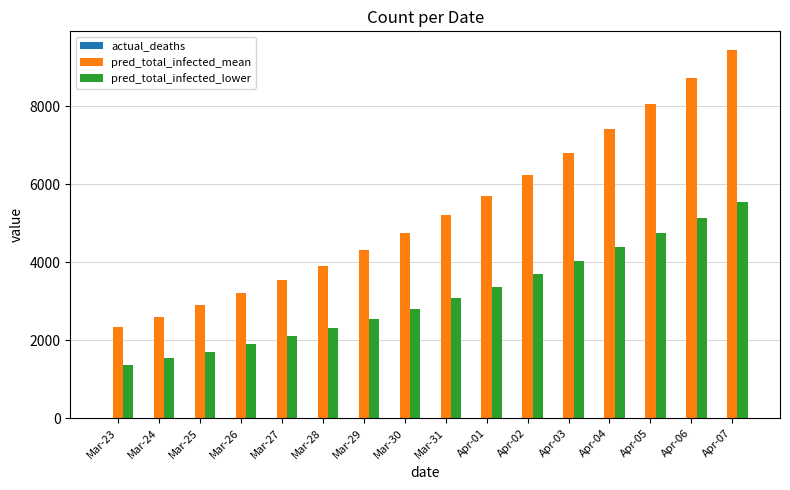

Which series has the largest total across all categories?

pred_total_infected_mean